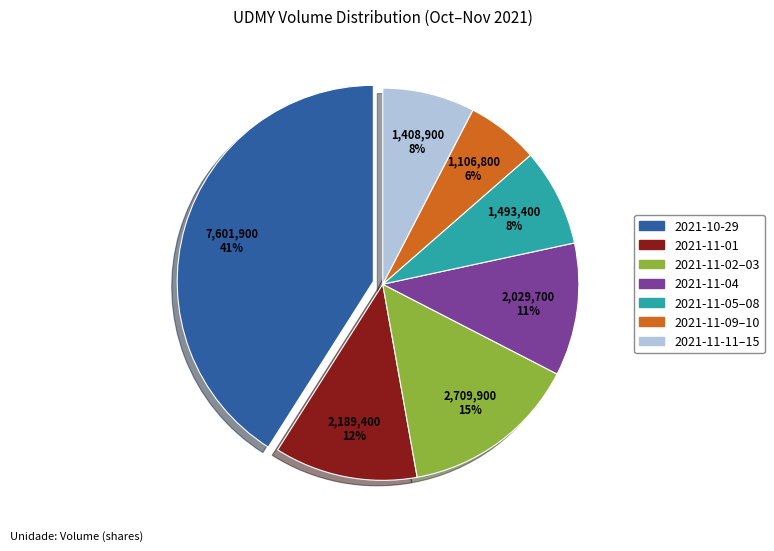

Does any single category account for the majority?

No